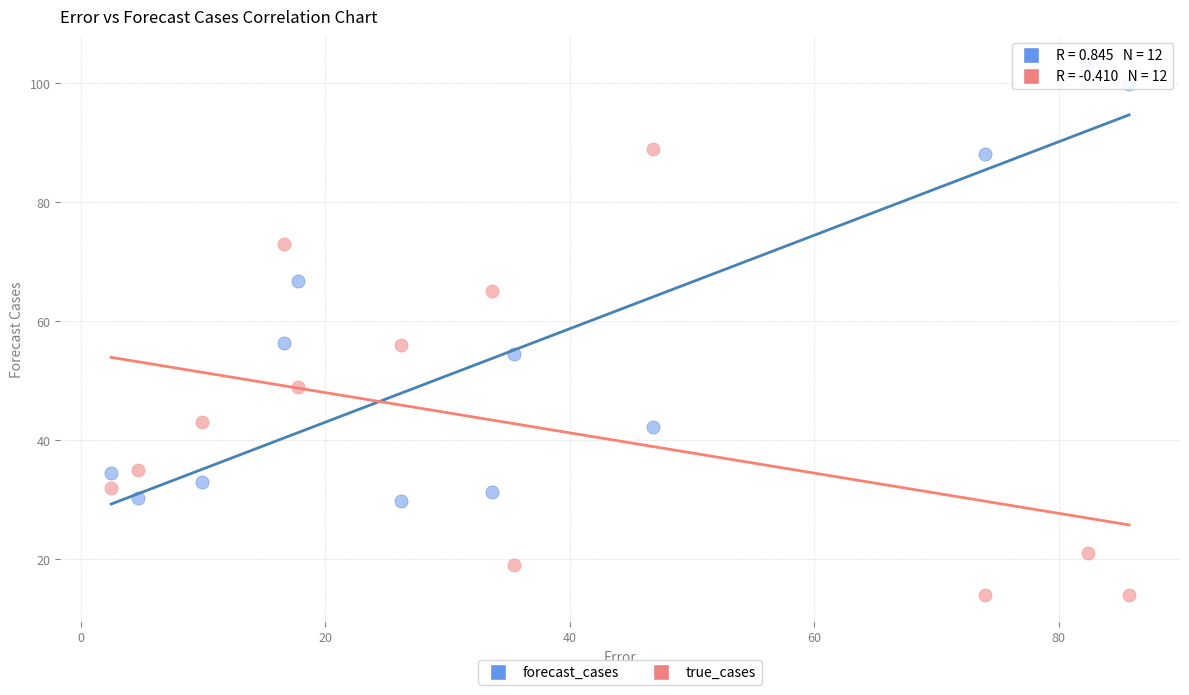

Which series reaches the maximum Y coordinate?

forecast_cases